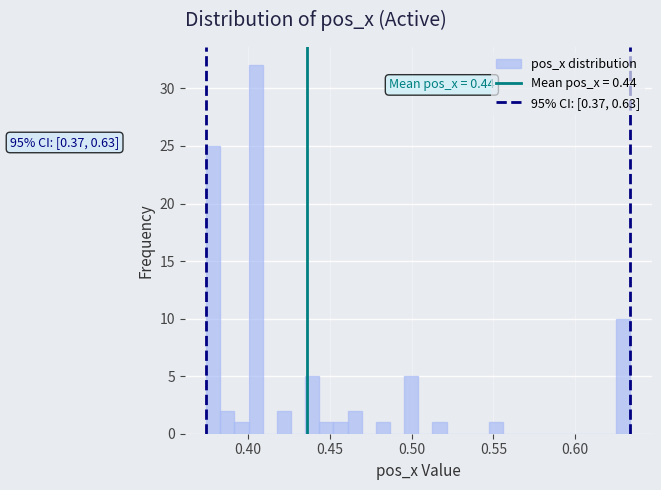

Around what value on the x-axis is the tallest bar? Give the approximate position of its centre, as read against the axis.

0.405